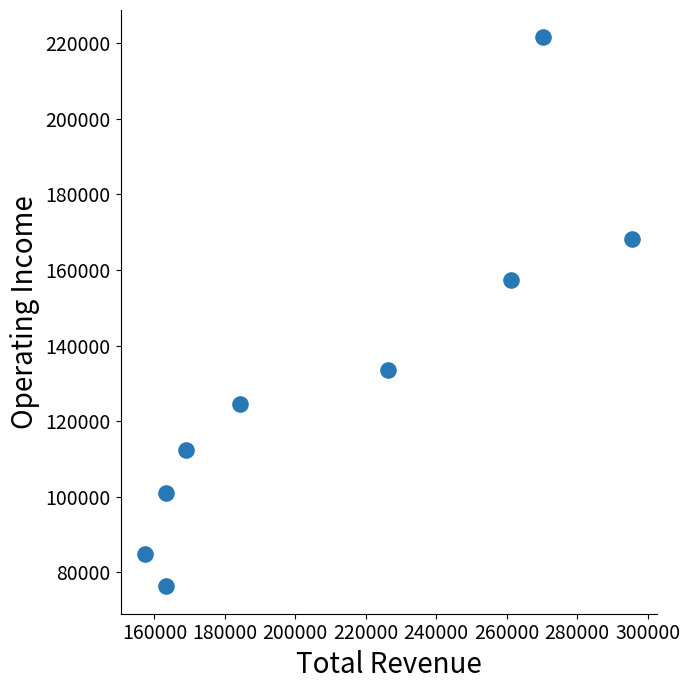

What is the range of Y values (max minus min)?

145200